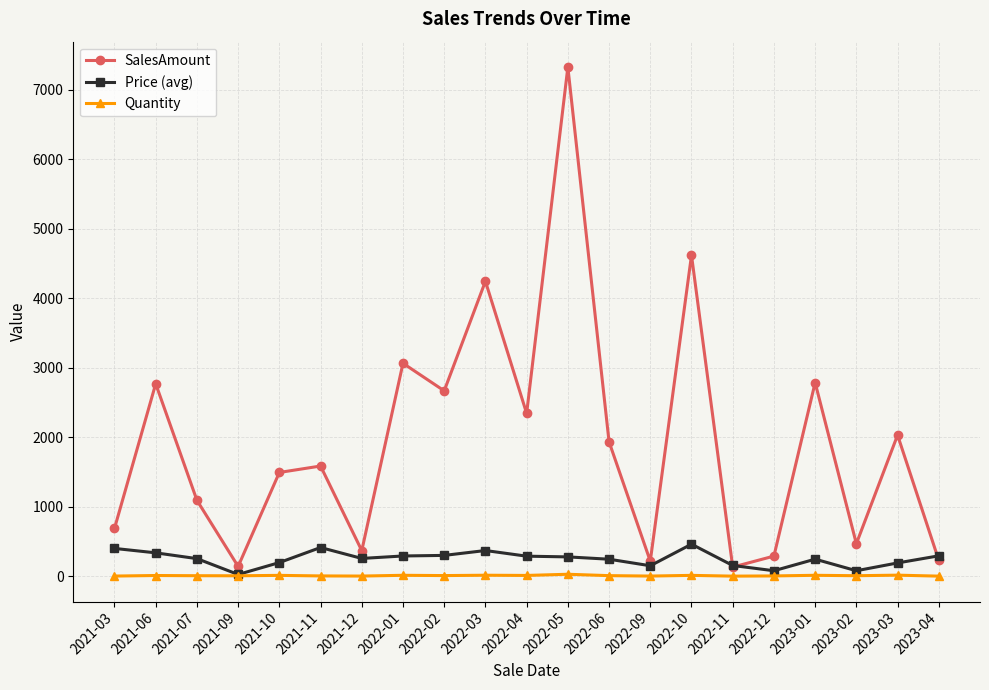

True or false: Price (avg) has a value of 24.9 at 2021-09.

True